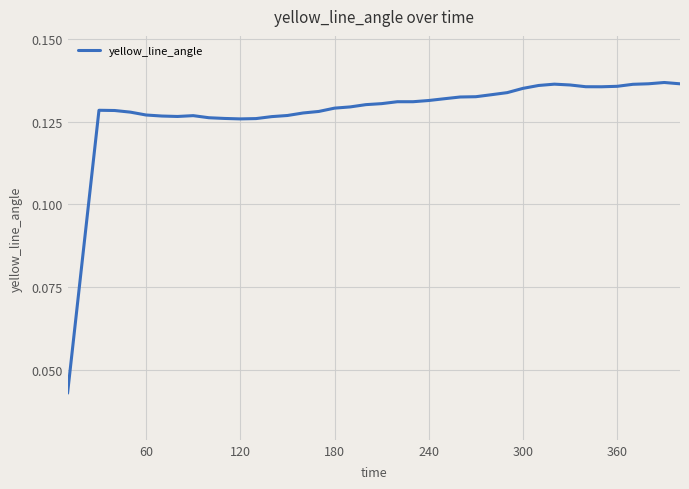

How many lines are shown in the chart?

1